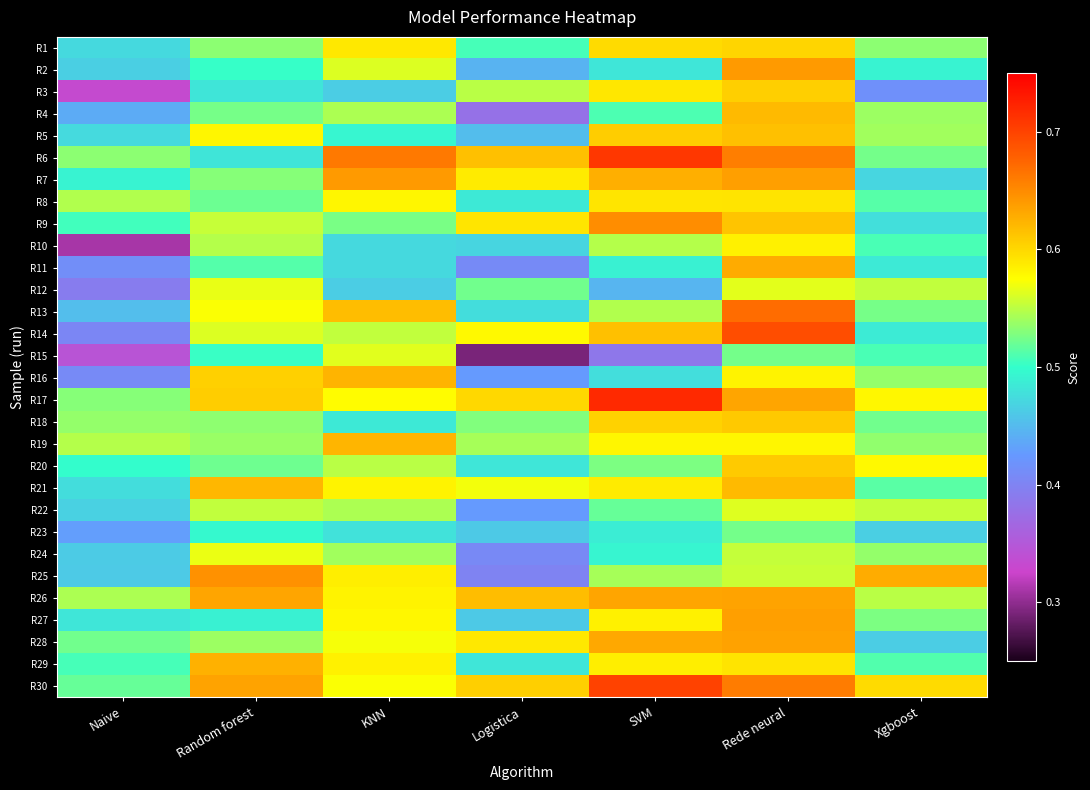

Reading left to right, extract all data points from this chart.

R1: Naive=0.5	Random forest=0.5	KNN=0.6	Logistica=0.5	SVM=0.6	Rede neural=0.6	Xgboost=0.5
R2: Naive=0.5	Random forest=0.5	KNN=0.6	Logistica=0.4	SVM=0.5	Rede neural=0.6	Xgboost=0.5
R3: Naive=0.3	Random forest=0.5	KNN=0.5	Logistica=0.5	SVM=0.6	Rede neural=0.6	Xgboost=0.4
R4: Naive=0.4	Random forest=0.5	KNN=0.5	Logistica=0.4	SVM=0.5	Rede neural=0.6	Xgboost=0.5
R5: Naive=0.5	Random forest=0.6	KNN=0.5	Logistica=0.5	SVM=0.6	Rede neural=0.6	Xgboost=0.5
R6: Naive=0.5	Random forest=0.5	KNN=0.7	Logistica=0.6	SVM=0.7	Rede neural=0.7	Xgboost=0.5
R7: Naive=0.5	Random forest=0.5	KNN=0.6	Logistica=0.6	SVM=0.6	Rede neural=0.6	Xgboost=0.5
R8: Naive=0.5	Random forest=0.5	KNN=0.6	Logistica=0.5	SVM=0.6	Rede neural=0.6	Xgboost=0.5
R9: Naive=0.5	Random forest=0.6	KNN=0.5	Logistica=0.6	SVM=0.6	Rede neural=0.6	Xgboost=0.5
R10: Naive=0.3	Random forest=0.5	KNN=0.5	Logistica=0.5	SVM=0.5	Rede neural=0.6	Xgboost=0.5
R11: Naive=0.4	Random forest=0.5	KNN=0.5	Logistica=0.4	SVM=0.5	Rede neural=0.6	Xgboost=0.5
R12: Naive=0.4	Random forest=0.6	KNN=0.5	Logistica=0.5	SVM=0.4	Rede neural=0.6	Xgboost=0.6
R13: Naive=0.5	Random forest=0.6	KNN=0.6	Logistica=0.5	SVM=0.5	Rede neural=0.7	Xgboost=0.5
R14: Naive=0.4	Random forest=0.6	KNN=0.6	Logistica=0.6	SVM=0.6	Rede neural=0.7	Xgboost=0.5
R15: Naive=0.3	Random forest=0.5	KNN=0.6	Logistica=0.3	SVM=0.4	Rede neural=0.5	Xgboost=0.5
R16: Naive=0.4	Random forest=0.6	KNN=0.6	Logistica=0.4	SVM=0.5	Rede neural=0.6	Xgboost=0.5
R17: Naive=0.5	Random forest=0.6	KNN=0.6	Logistica=0.6	SVM=0.7	Rede neural=0.6	Xgboost=0.6
R18: Naive=0.5	Random forest=0.5	KNN=0.5	Logistica=0.5	SVM=0.6	Rede neural=0.6	Xgboost=0.5
R19: Naive=0.5	Random forest=0.5	KNN=0.6	Logistica=0.5	SVM=0.6	Rede neural=0.6	Xgboost=0.5
R20: Naive=0.5	Random forest=0.5	KNN=0.5	Logistica=0.5	SVM=0.5	Rede neural=0.6	Xgboost=0.6
R21: Naive=0.5	Random forest=0.6	KNN=0.6	Logistica=0.6	SVM=0.6	Rede neural=0.6	Xgboost=0.5
R22: Naive=0.5	Random forest=0.6	KNN=0.5	Logistica=0.4	SVM=0.5	Rede neural=0.6	Xgboost=0.6
R23: Naive=0.4	Random forest=0.5	KNN=0.5	Logistica=0.5	SVM=0.5	Rede neural=0.5	Xgboost=0.5
R24: Naive=0.5	Random forest=0.6	KNN=0.5	Logistica=0.4	SVM=0.5	Rede neural=0.6	Xgboost=0.5
R25: Naive=0.5	Random forest=0.6	KNN=0.6	Logistica=0.4	SVM=0.5	Rede neural=0.6	Xgboost=0.6
R26: Naive=0.5	Random forest=0.6	KNN=0.6	Logistica=0.6	SVM=0.6	Rede neural=0.6	Xgboost=0.5
R27: Naive=0.5	Random forest=0.5	KNN=0.6	Logistica=0.5	SVM=0.6	Rede neural=0.6	Xgboost=0.5
R28: Naive=0.5	Random forest=0.5	KNN=0.6	Logistica=0.6	SVM=0.6	Rede neural=0.6	Xgboost=0.5
R29: Naive=0.5	Random forest=0.6	KNN=0.6	Logistica=0.5	SVM=0.6	Rede neural=0.6	Xgboost=0.5
R30: Naive=0.5	Random forest=0.6	KNN=0.6	Logistica=0.6	SVM=0.7	Rede neural=0.7	Xgboost=0.6